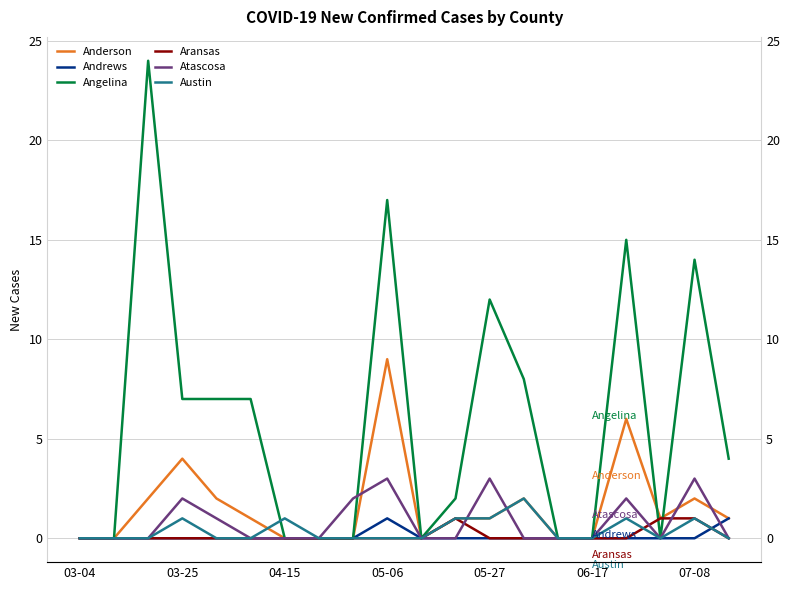

What is the difference between the Angelina values at 19 and 12?

8